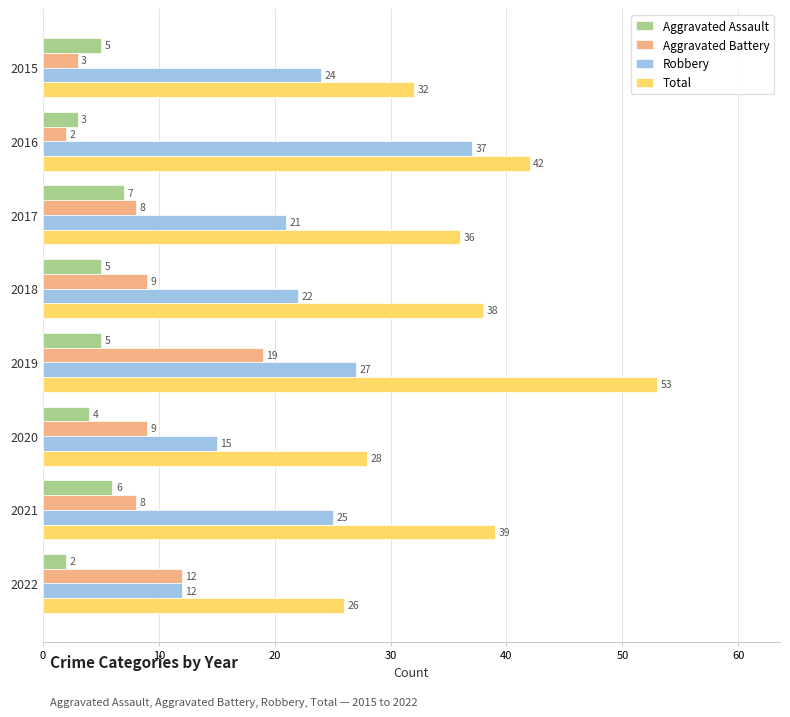

Which series has the largest total across all categories?

Total